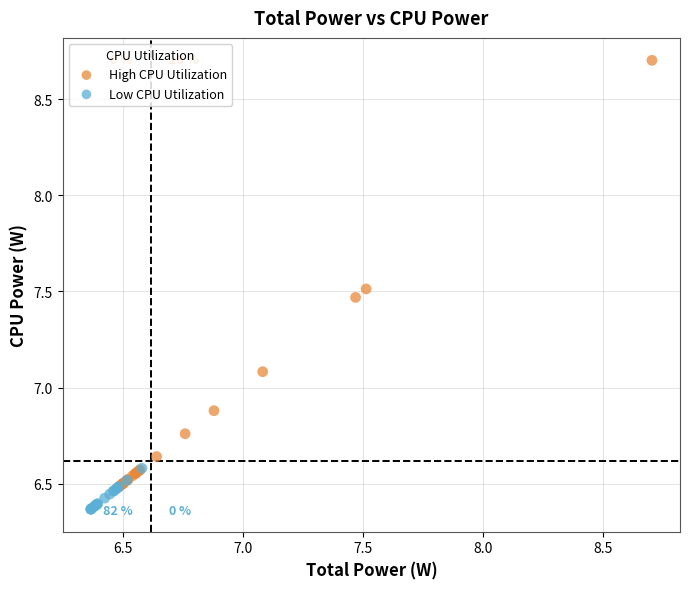

Which series contains the lowest Y value?

Low CPU Utilization